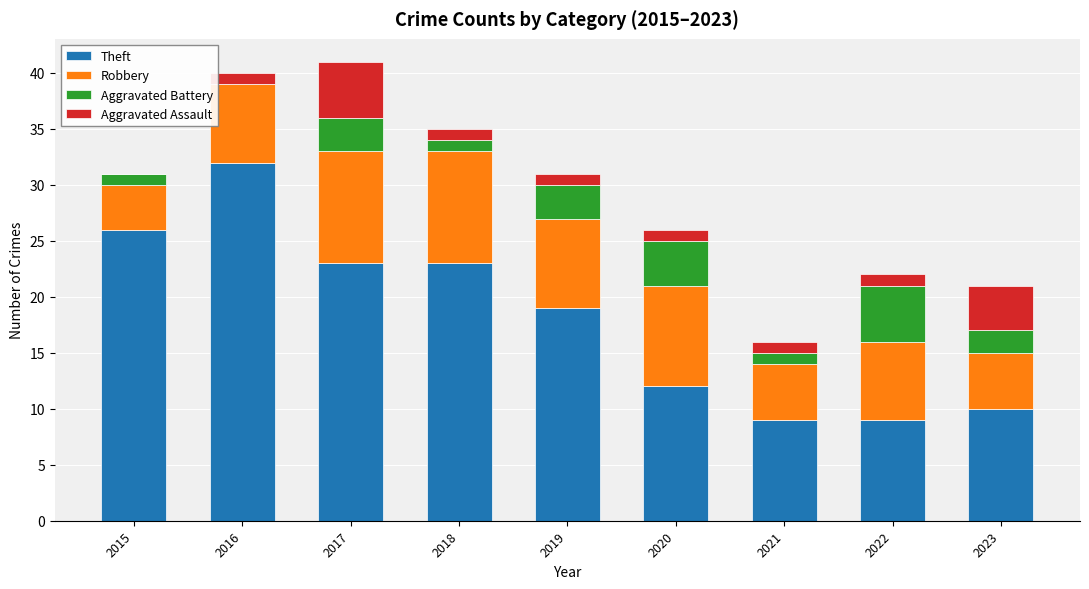

What is the total value across all series at 2016?

40